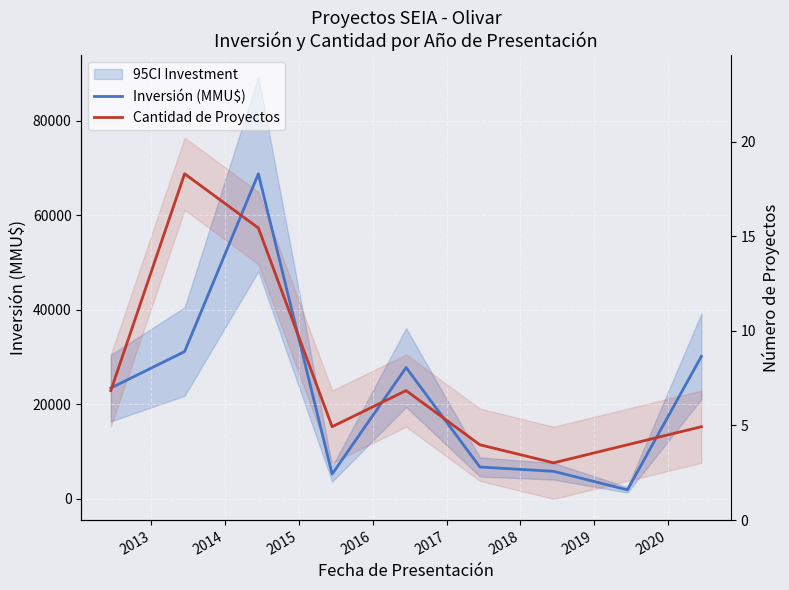

True or false: Inversión (MMU$) has a value of 2993 at 2017.

False